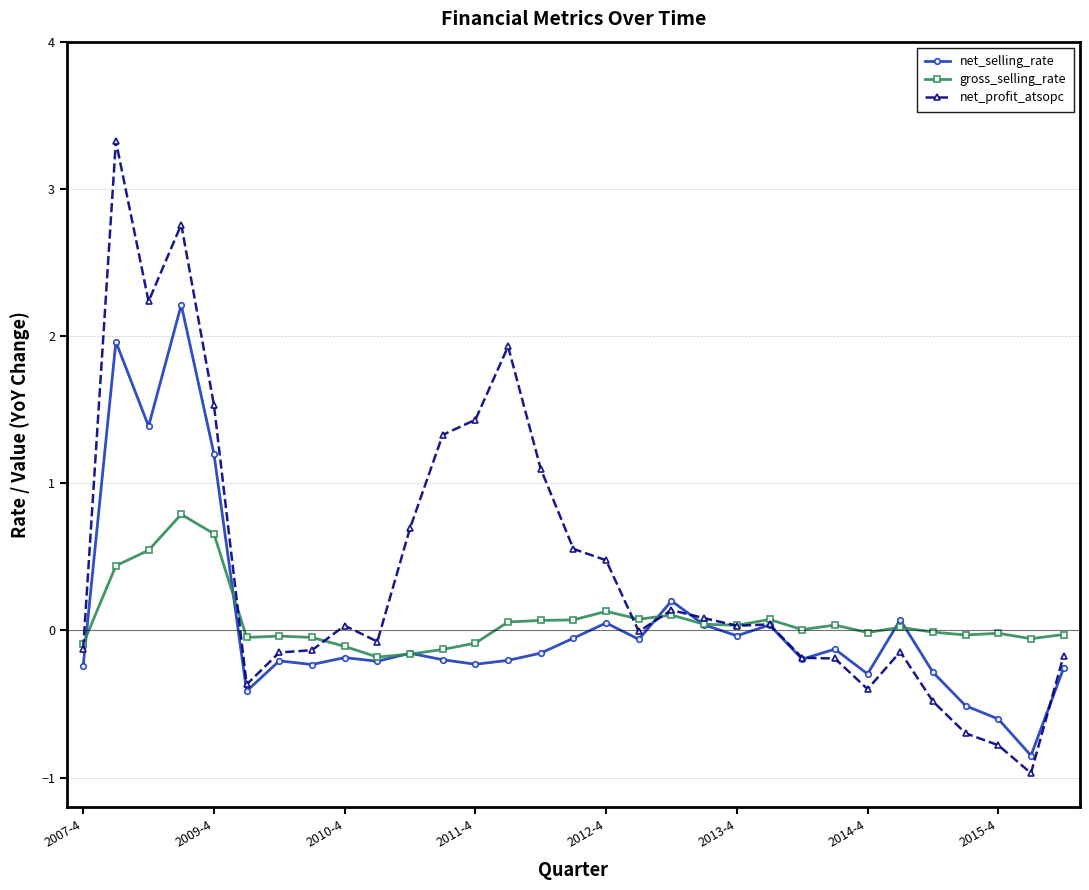

Which series has the largest range (max minus min)?

net_profit_atsopc